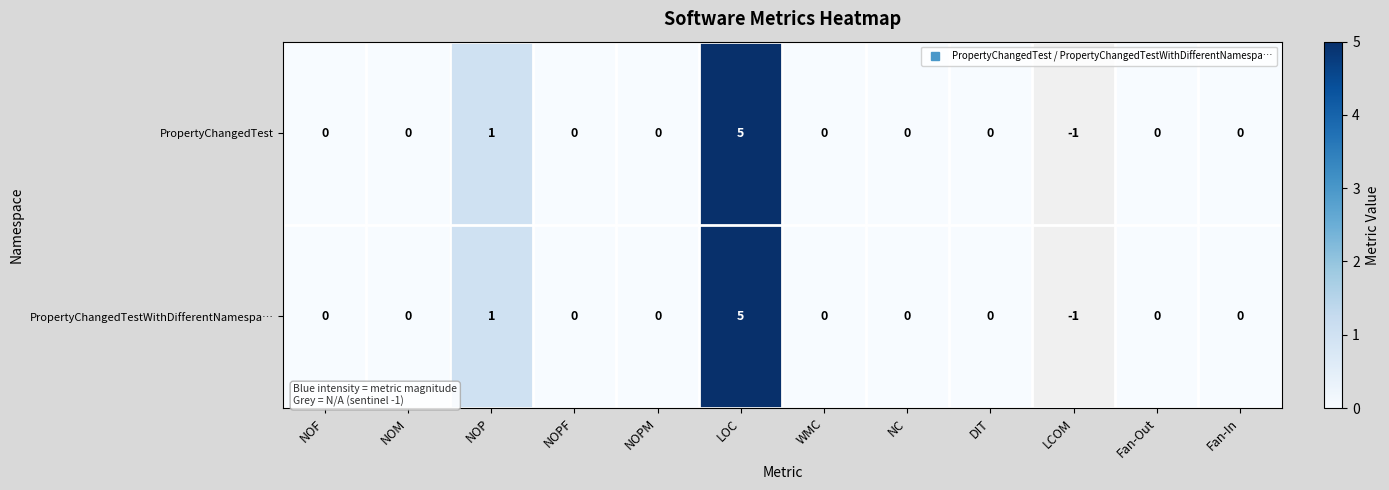

Rank the series by their maximum value, from lowest to highest.

PropertyChangedTest, PropertyChangedTestWithDifferentNamespa…